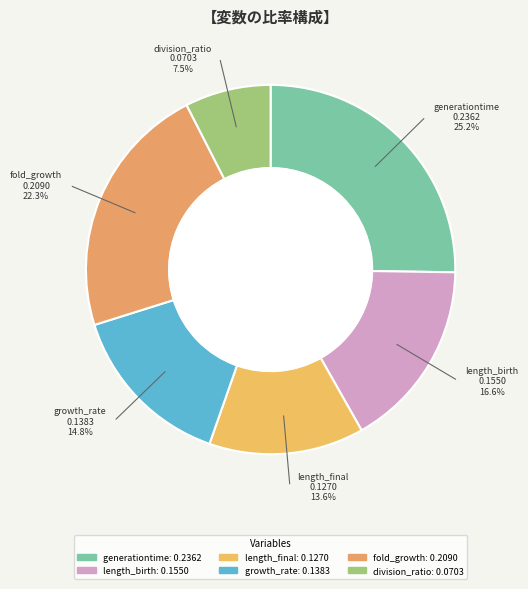

Which slice is the largest?

generationtime